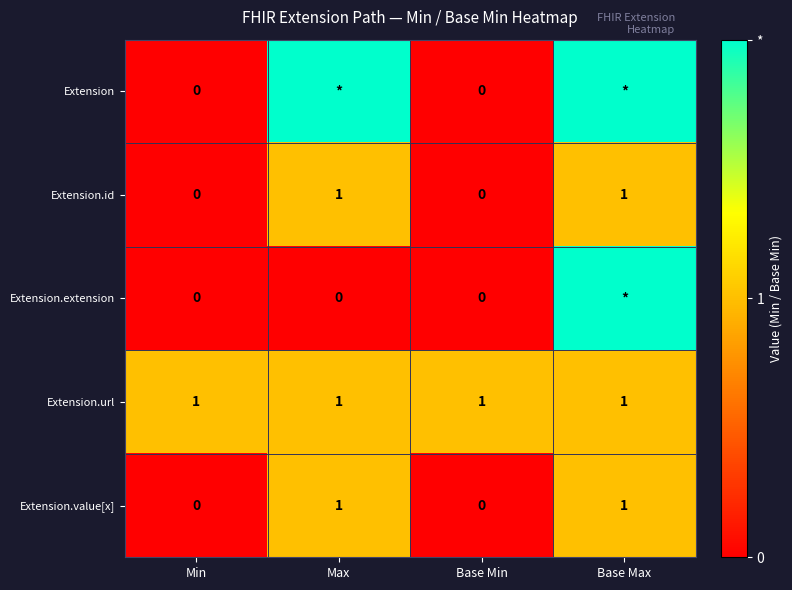

Is the value of Extension.extension at Max greater than the value of Extension.id at Max?

No